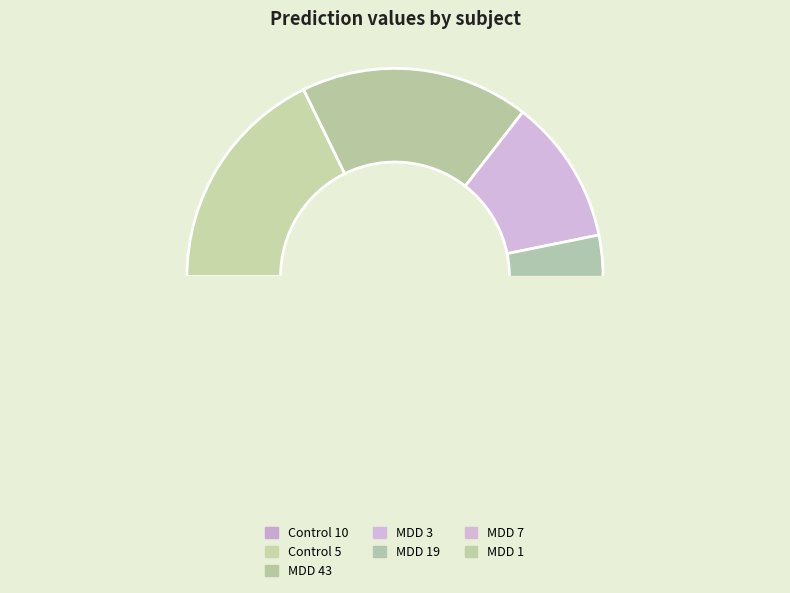

Does any single category account for the majority?

No